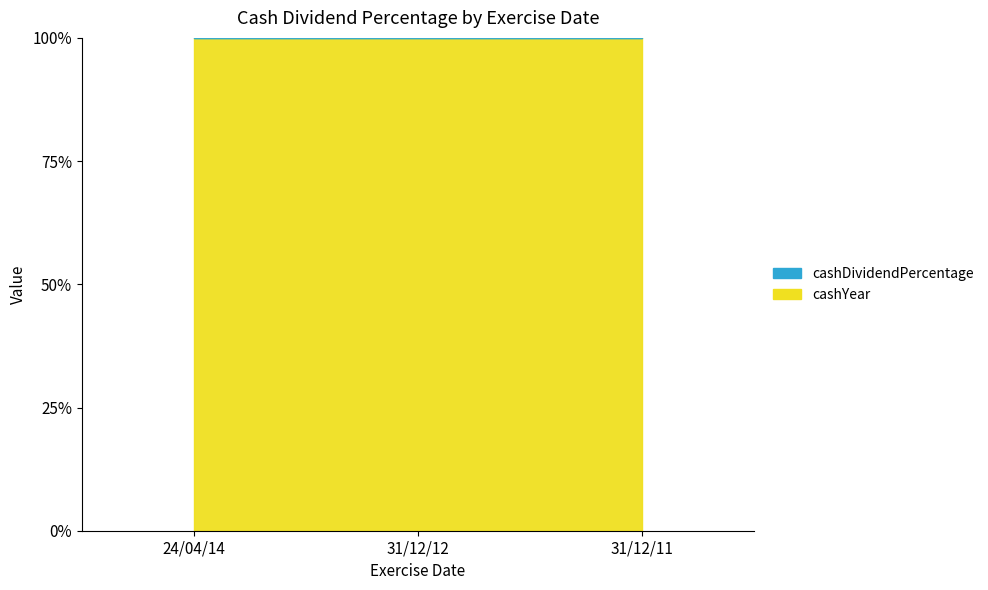

Does the chart display data point markers on the line(s)?

No